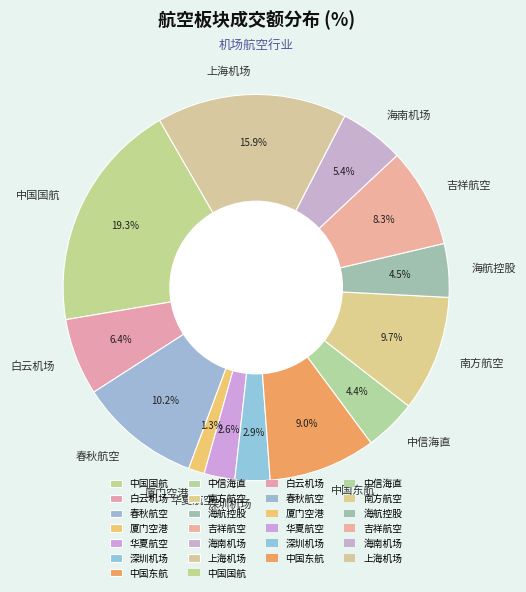

Which has a higher value, 白云机场 or 上海机场?

上海机场